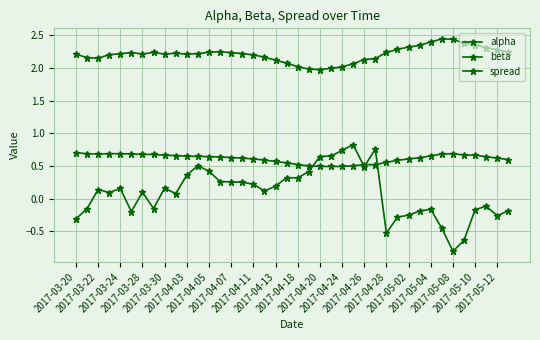

What is the difference between the maximum and second lowest values in the beta series?

0.5